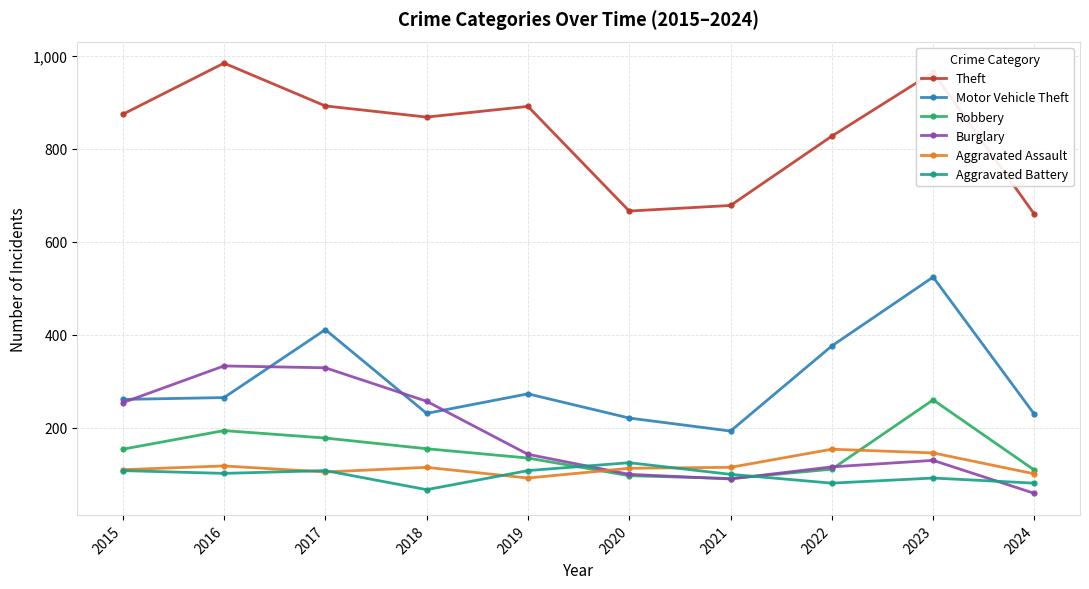

What is the value of the Theft point at the 10th from the left?

659